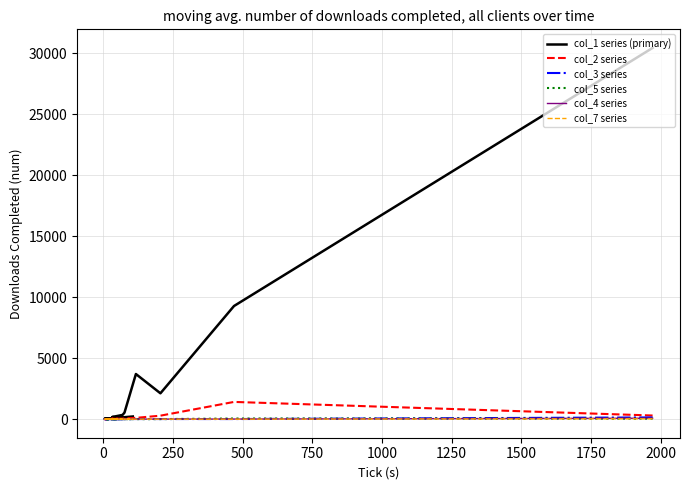

Rank the series by their maximum value, from highest to lowest.

col_1 series (primary), col_2 series, col_3 series, col_4 series, col_5 series, col_7 series